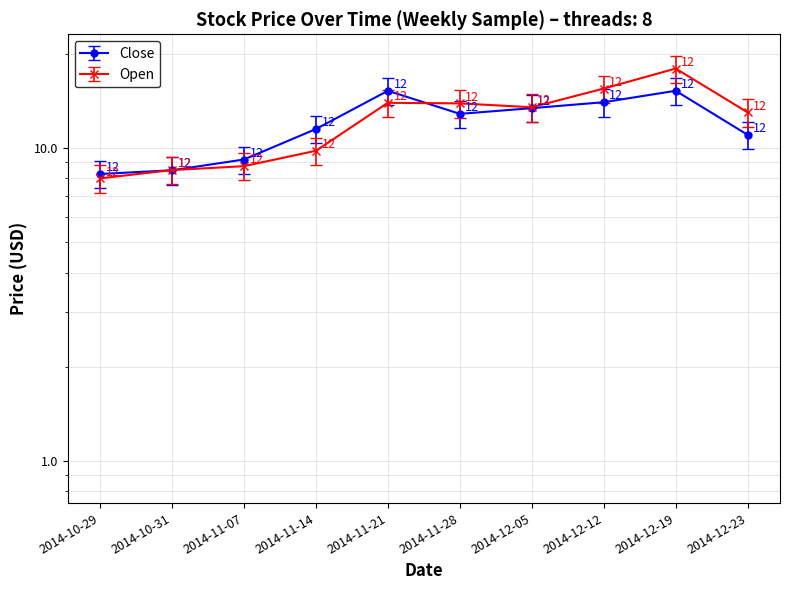

What position from the right is 2014-12-12?

3